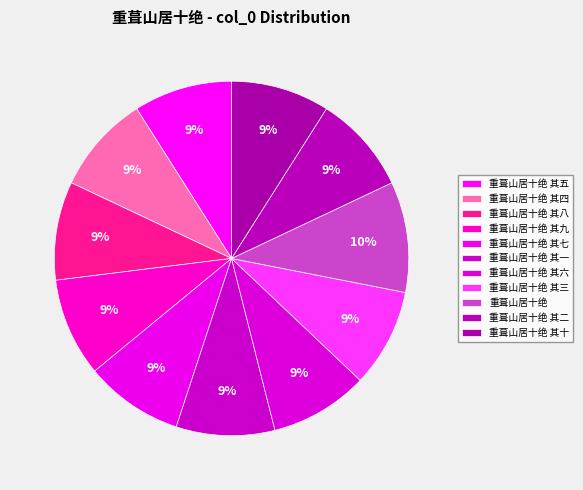

What is the change in value from 重葺山居十绝 其九 to 重葺山居十绝 其三?

-6